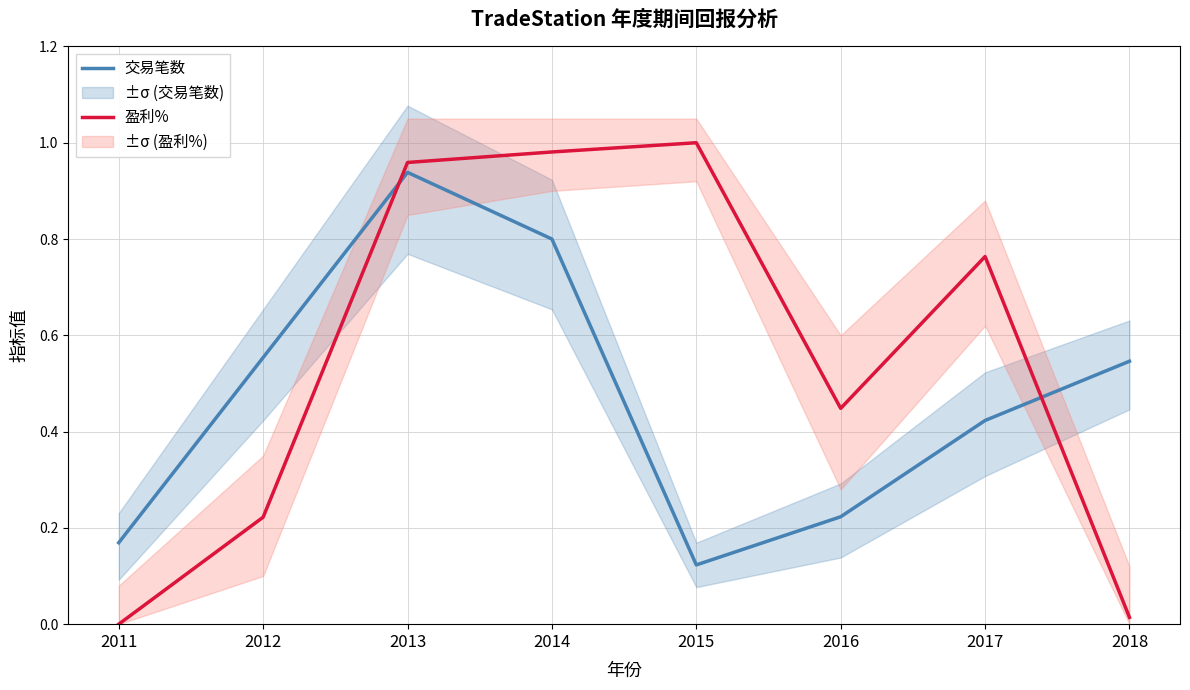

At which category is the sum across all series the highest?

2013